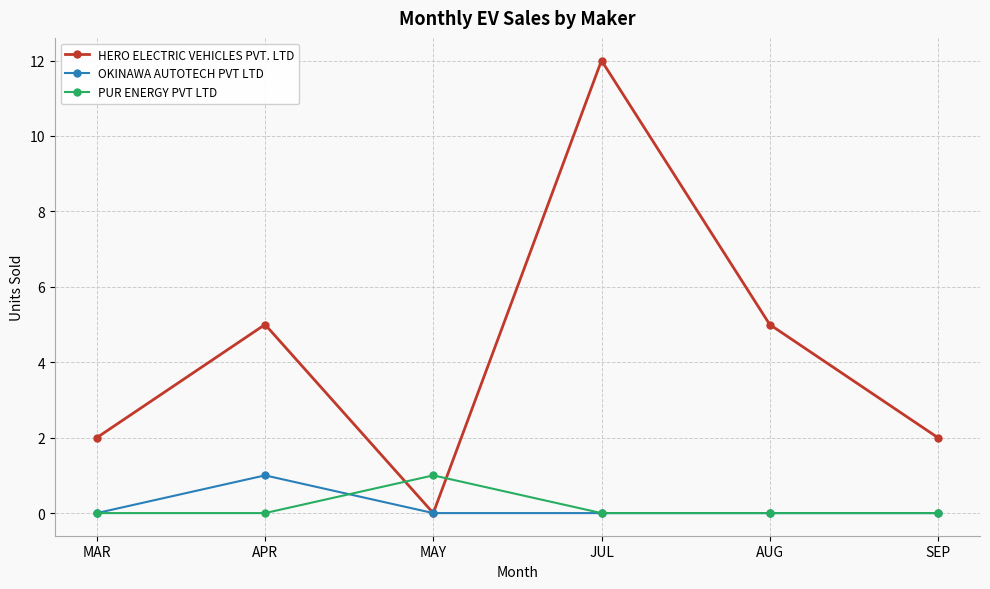

Reading right to left, extract all data points from this chart.

HERO ELECTRIC VEHICLES PVT. LTD: 2	5	12	0	5	2
OKINAWA AUTOTECH PVT LTD: 0	0	0	0	1	0
PUR ENERGY PVT LTD: 0	0	0	1	0	0